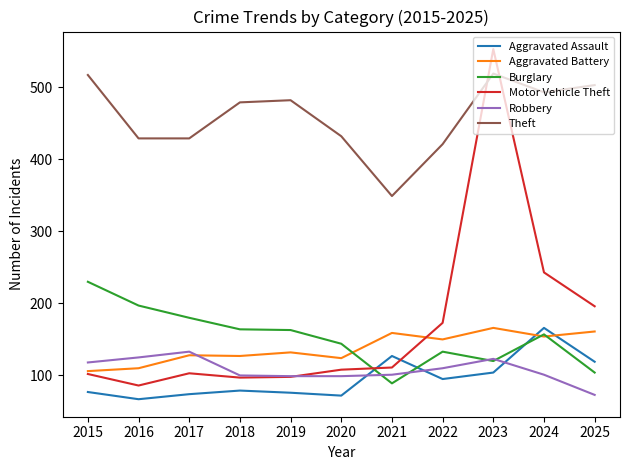

At which category does the chart reach its peak across all series?

2023